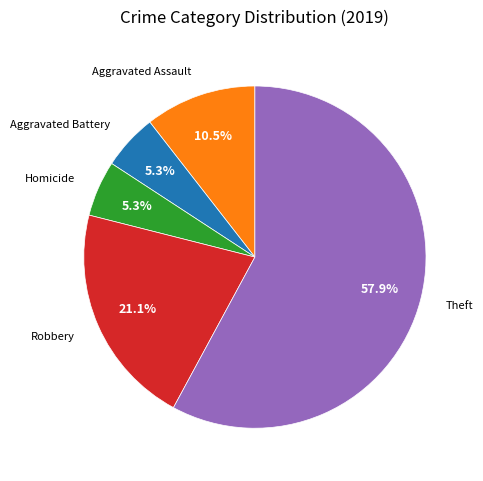

What is the majority slice?

Theft